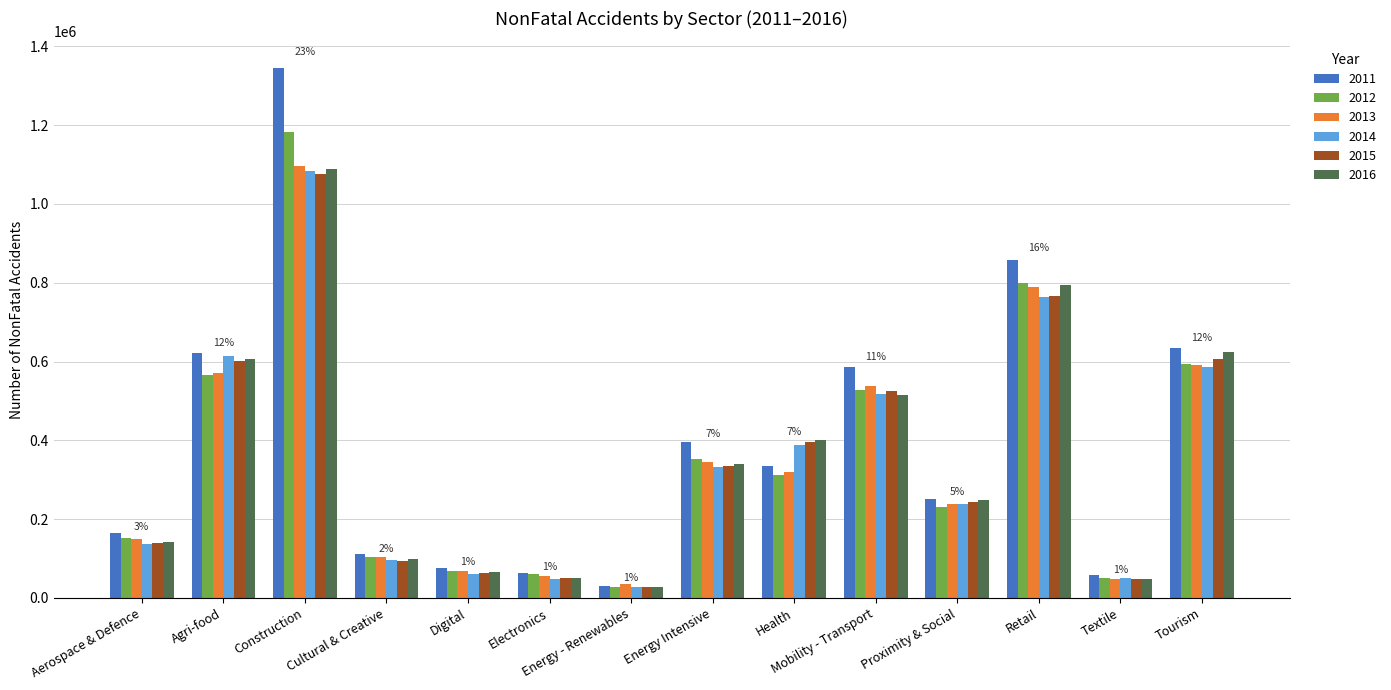

What are all the series names shown in the legend?

2011, 2012, 2013, 2014, 2015, 2016